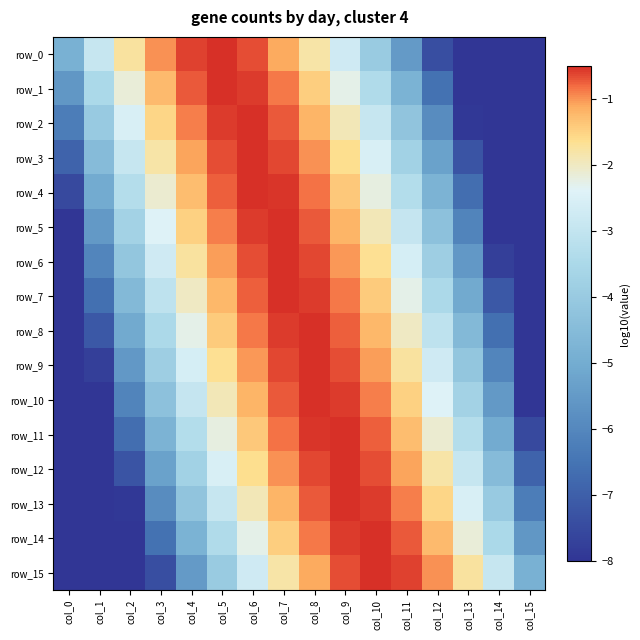

What is the highest value of the row_9 series?

-0.5